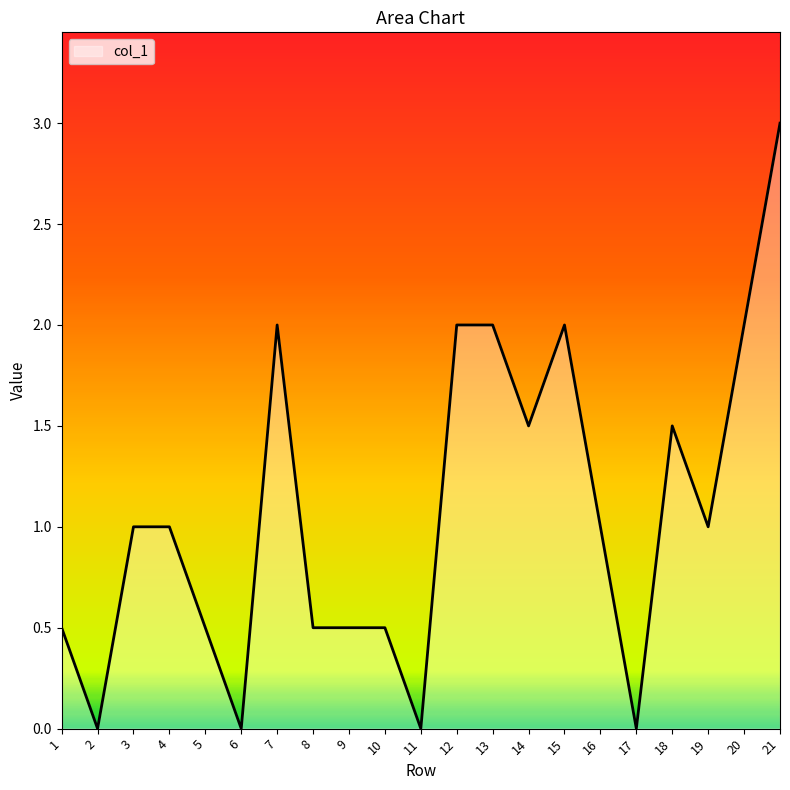

The value at 14 is 1.5. True or false?

True